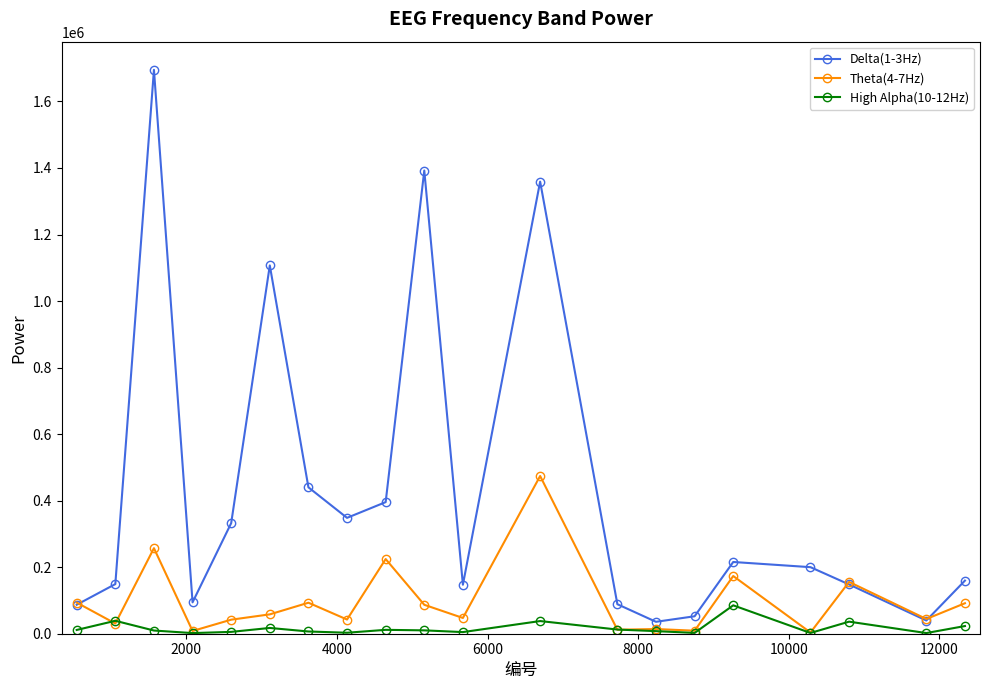

Does the chart have visible grid lines?

No